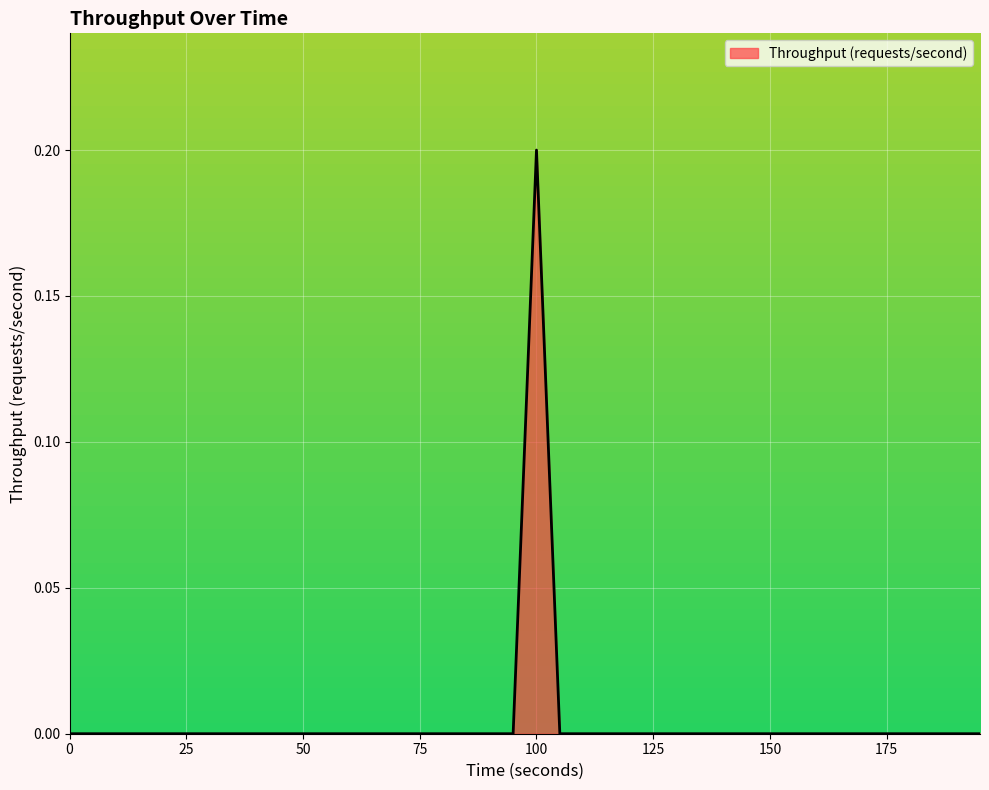

List the labels in order of value, largest first.

100.0, 0.0, 5.0, 10.0, 15.0, 20.0, 25.0, 30.0, 35.0, 40.0, 45.0, 50.0, 55.0, 60.0, 65.0, 70.0, 75.0, 80.0, 85.0, 90.0, 95.0, 105.0, 110.0, 115.0, 120.0, 125.0, 130.0, 135.0, 140.0, 145.0, 150.0, 155.0, 160.0, 165.0, 170.0, 175.0, 180.0, 185.0, 190.0, 195.0